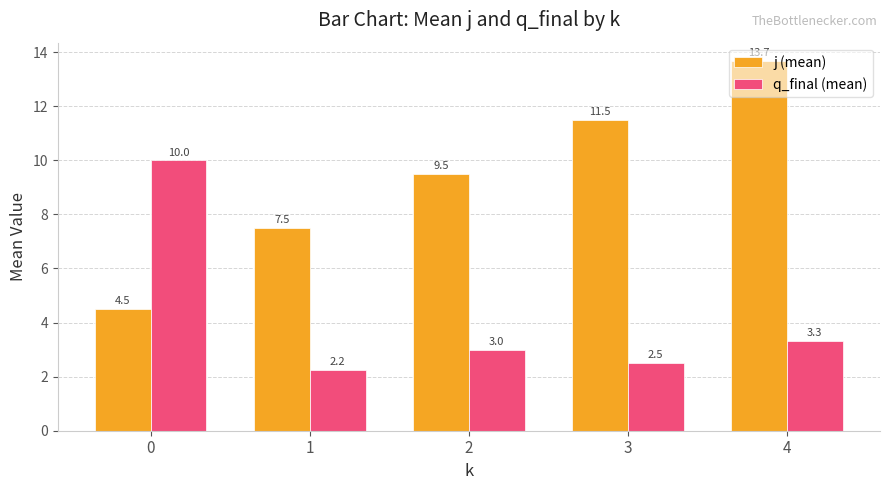

How many groups of bars are there?

5